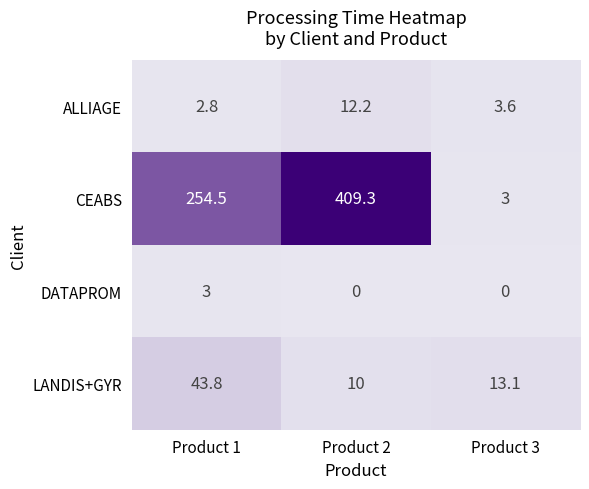

What is the difference between the CEABS values at Product 3 and Product 2?

406.3